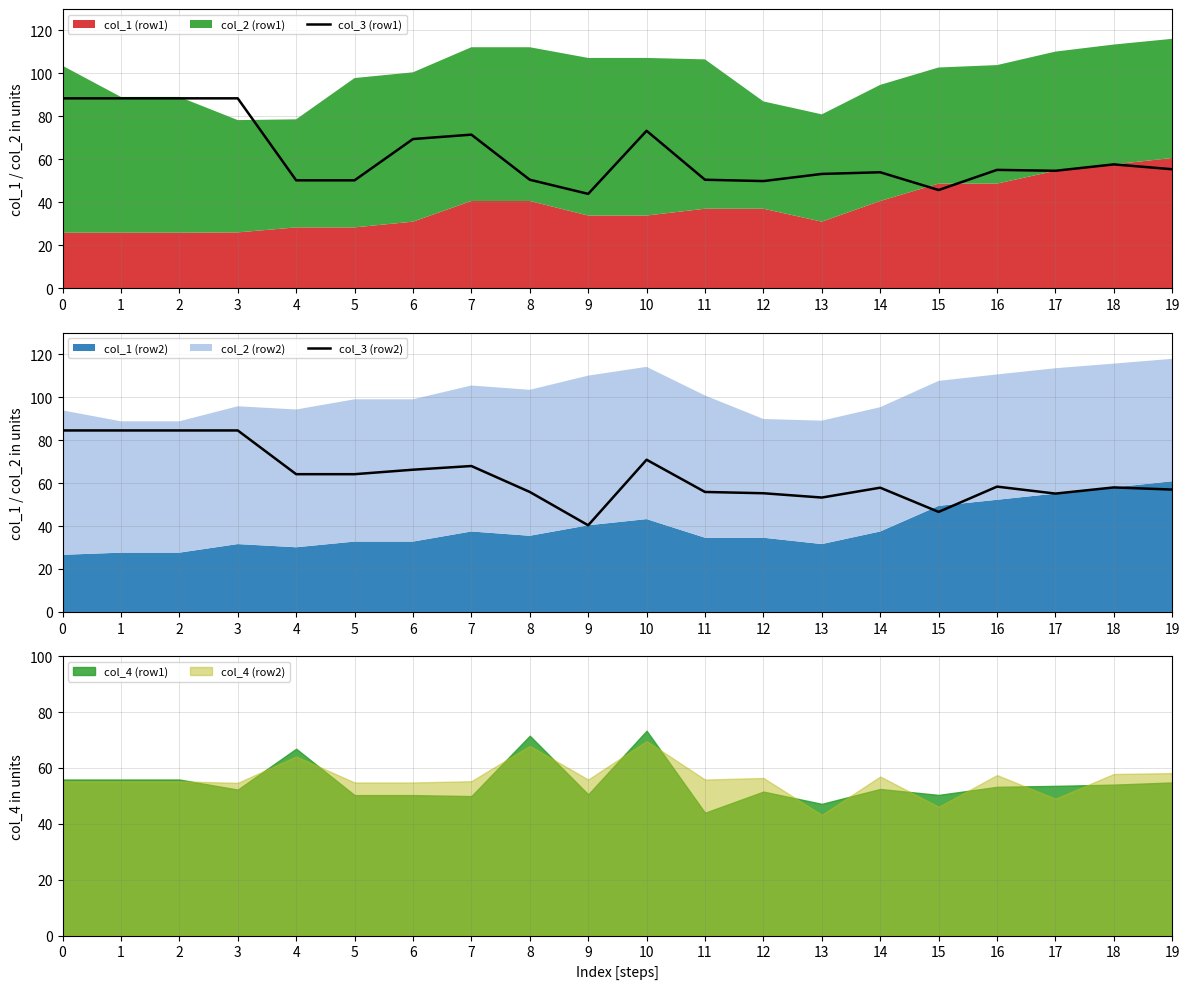

True or false: col_3 (row1) has a value of 50.3 at 4.

True